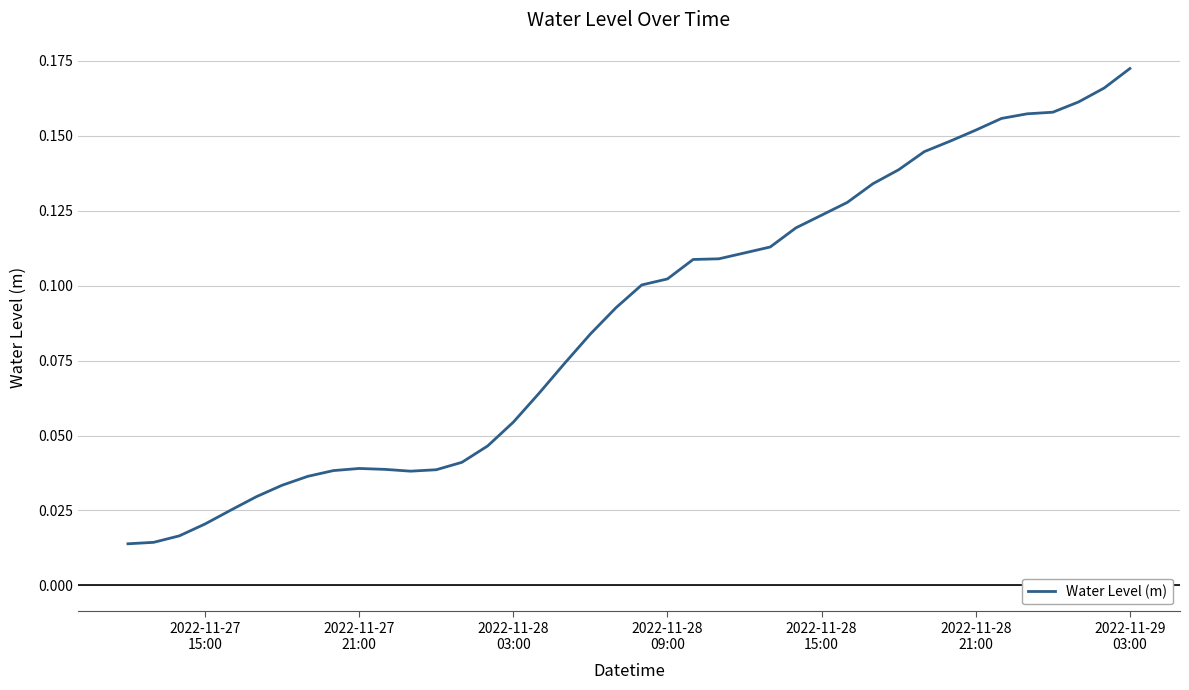

Is this an area chart (filled region under the line)?

No